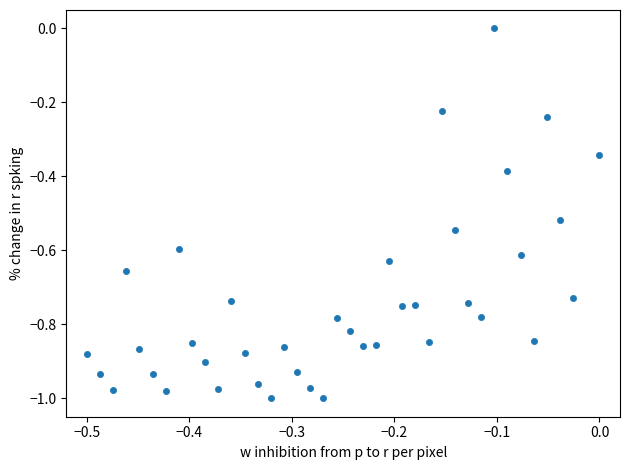

What is the range of X values (max minus min)?

0.5